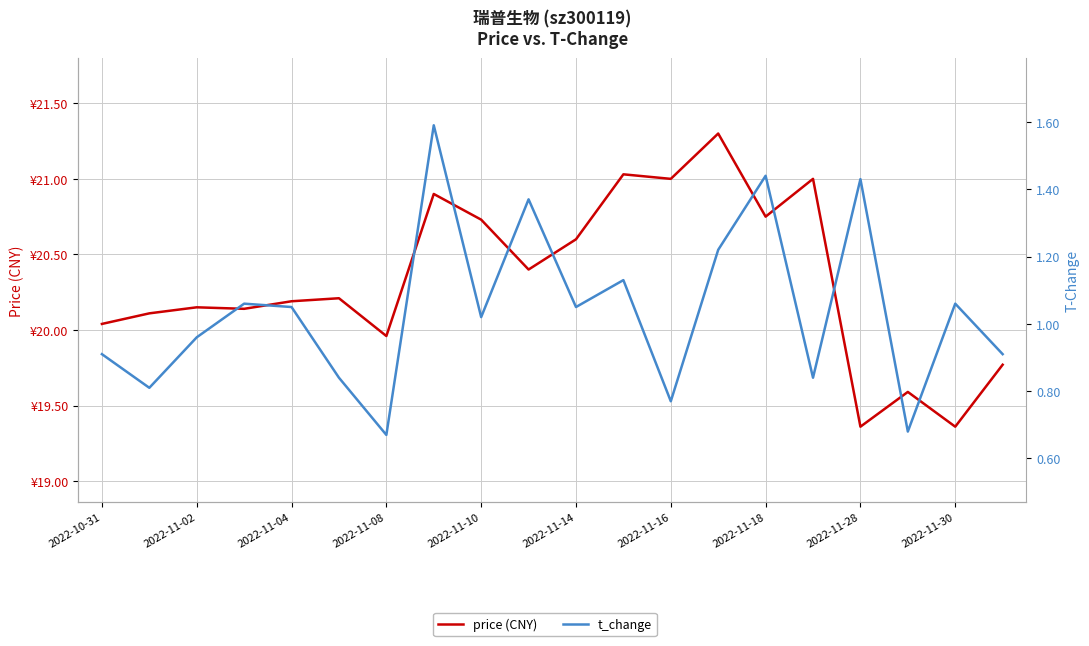

Does the chart display data point markers on the line(s)?

No